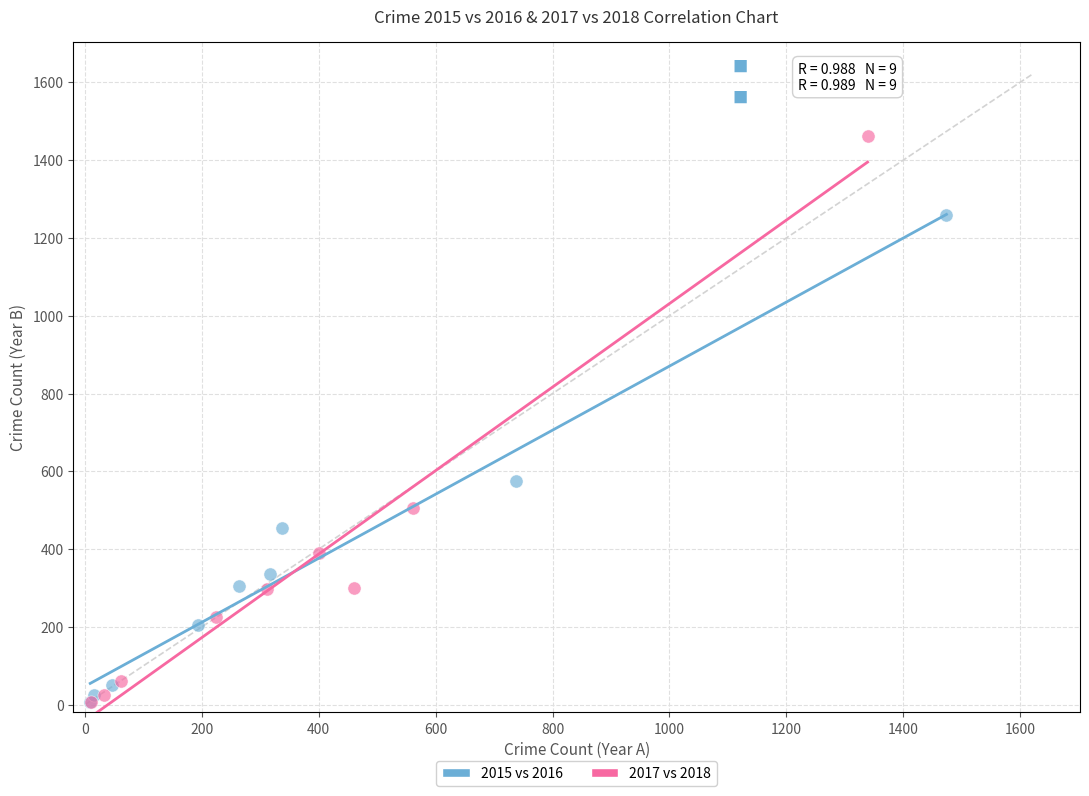

Which series has the widest spread of Y values?

2017 vs 2018